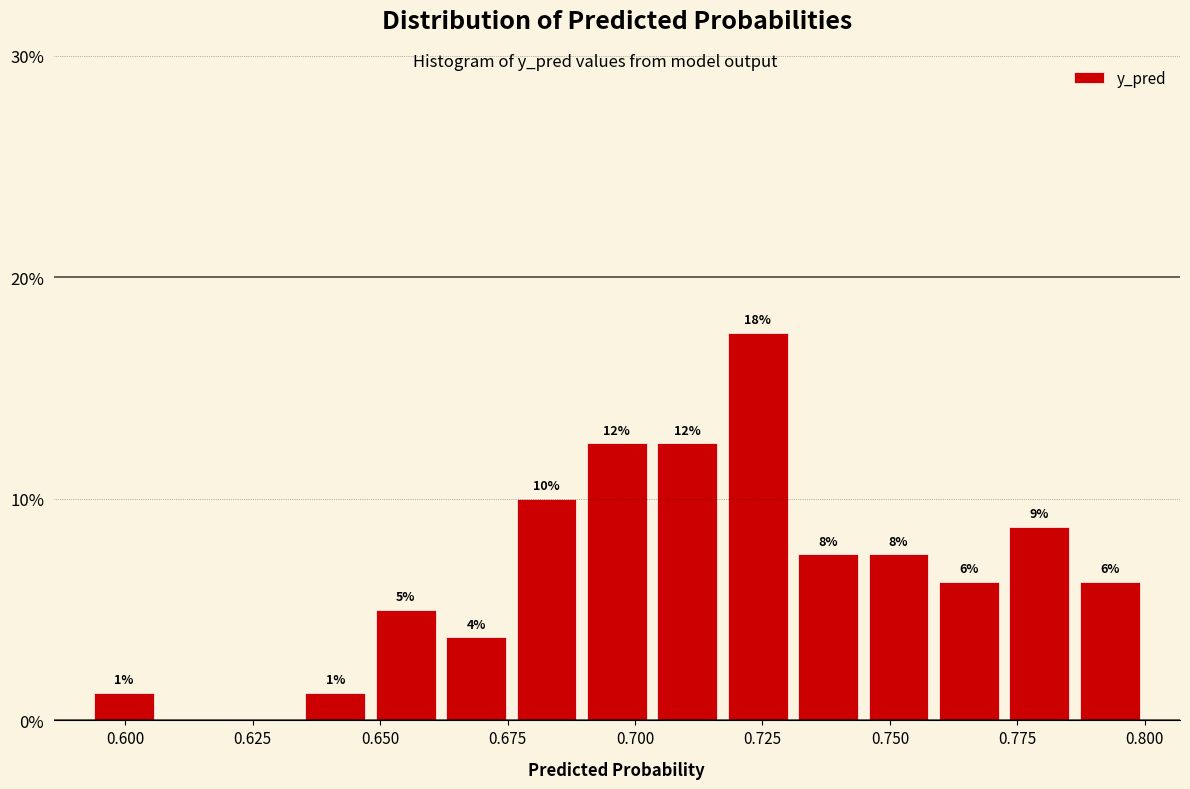

Around what value on the x-axis is the tallest bar? Give the approximate position of its centre, as read against the axis.

0.725